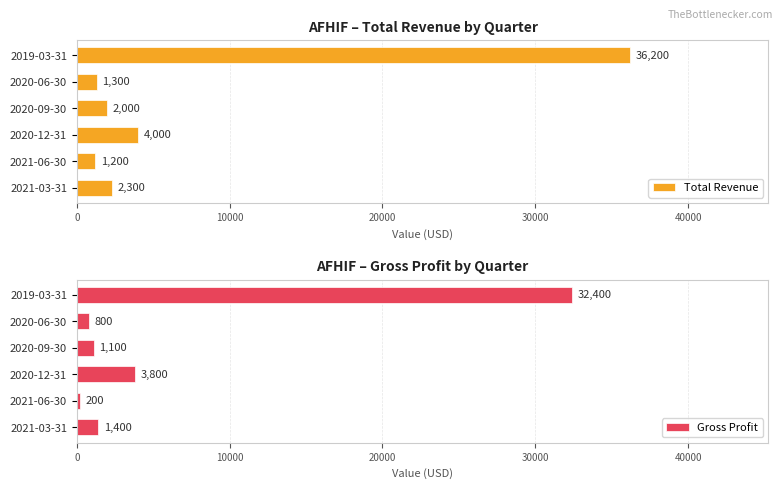

Reading right to left, what are all the values shown in this chart?

Total Revenue: 36200	1300	2000	4000	1200	2300
Gross Profit: 32400	800	1100	3800	200	1400